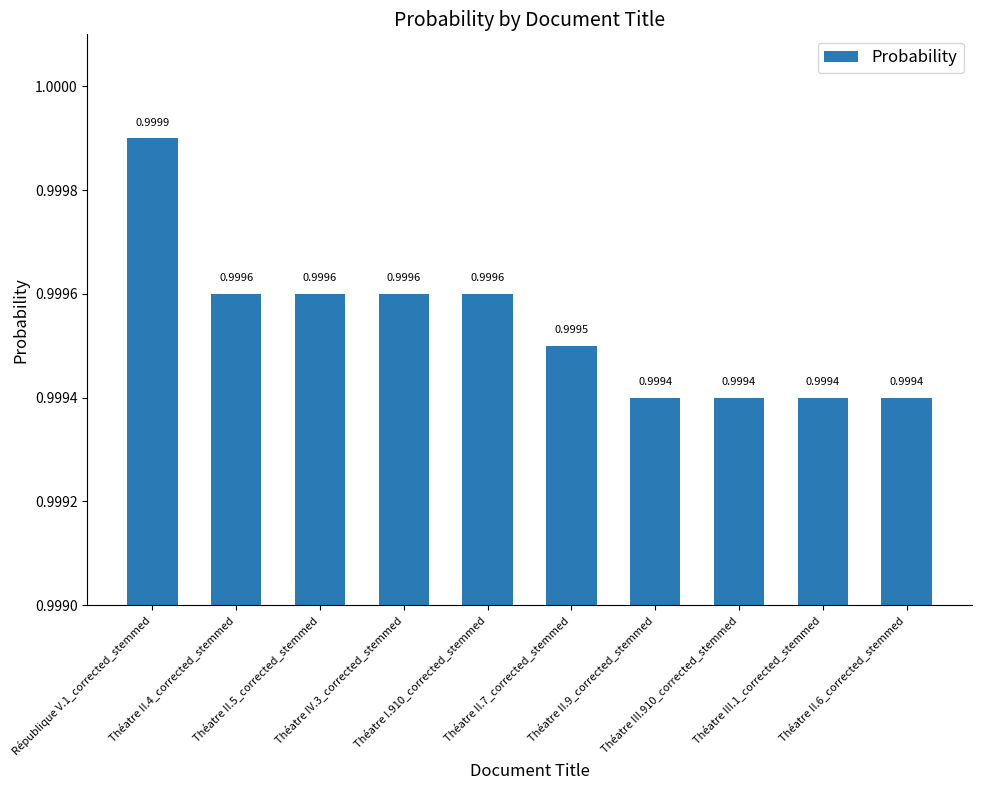

What is the label of the 1st bar from the left?

République V.1_corrected_stemmed